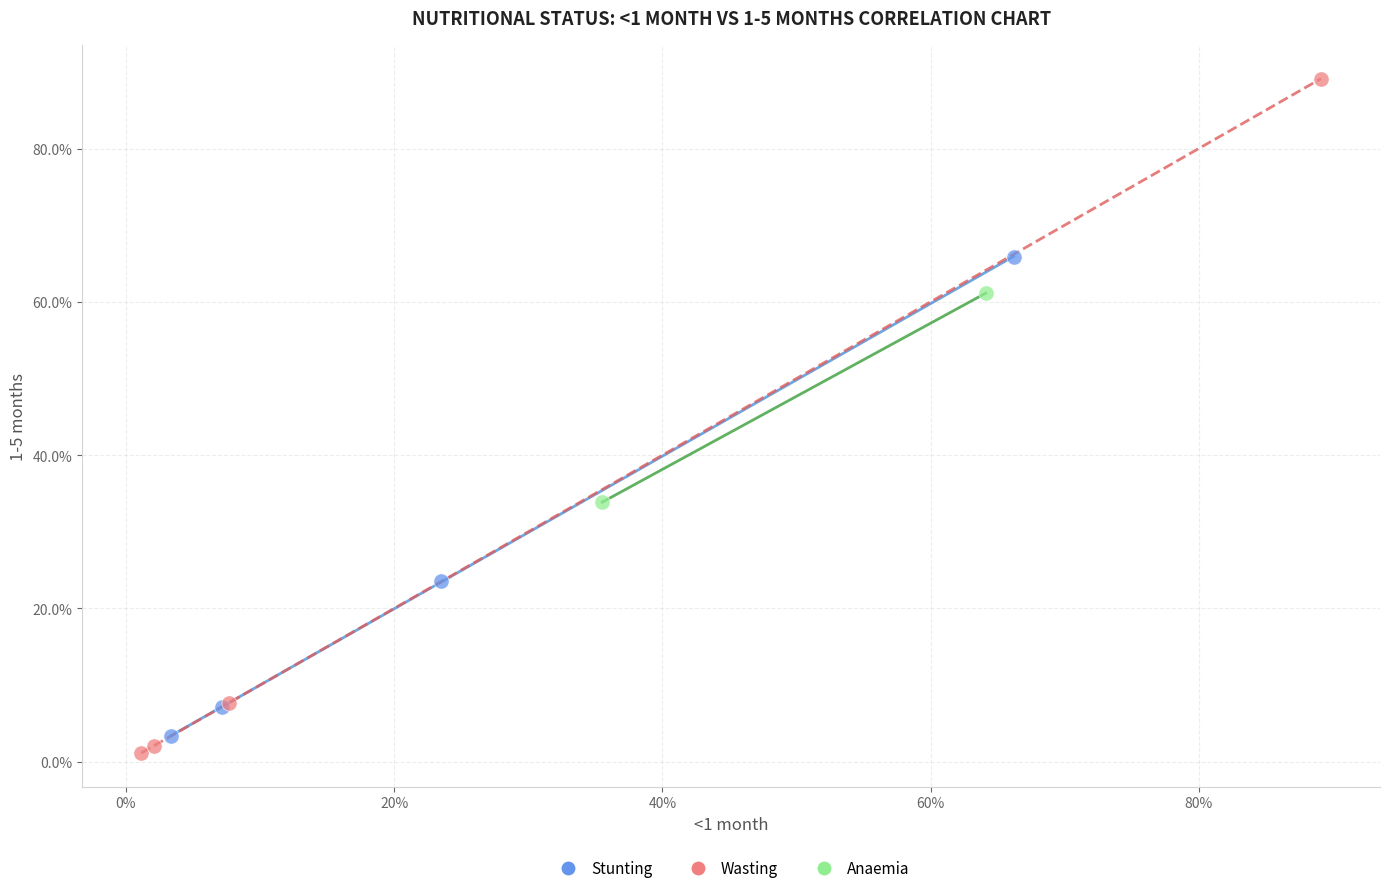

Which series contains the lowest Y value?

Wasting